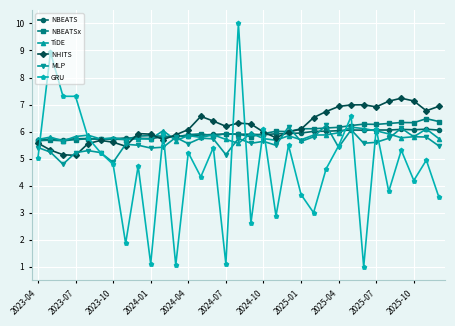

After their last crossing, which series has the higher values: NBEATS or NBEATSx?

NBEATSx